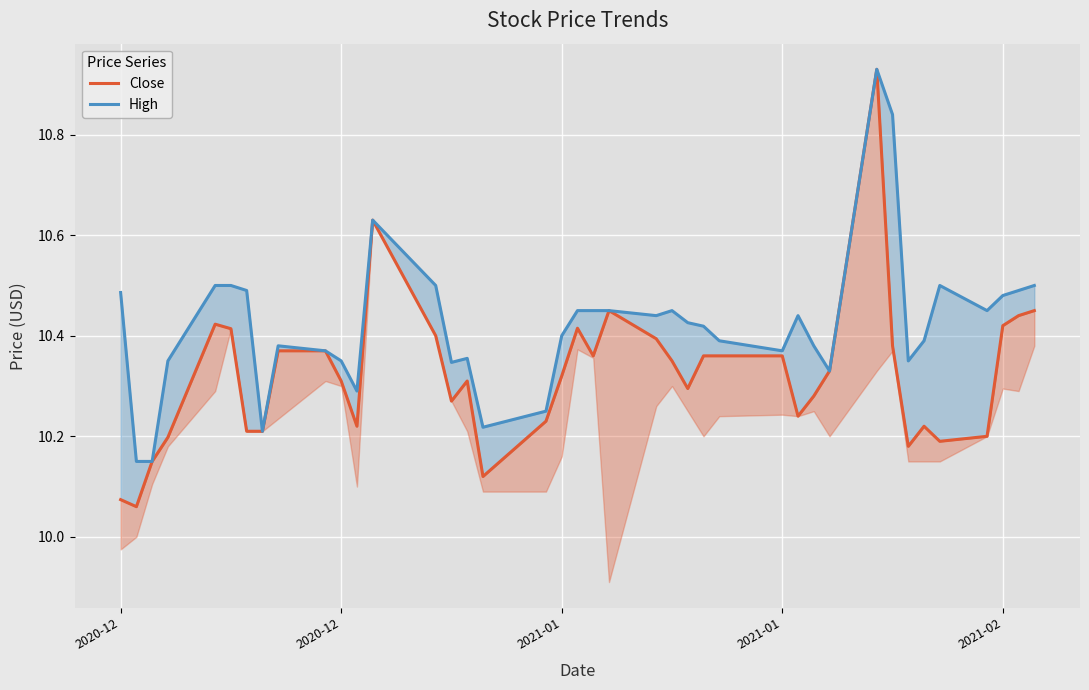

Reading left to right, transcribe all the data shown in this chart.

Close: 10.1	10.1	10.1	10.2	10.4	10.4	10.2	10.2	10.4	10.4	10.3	10.2	10.6	10.4	10.3	10.3	10.1	10.2	10.3	10.4	10.4	10.4	10.4	10.4	10.3	10.4	10.4	10.4	10.2	10.3	10.3	10.9	10.4	10.2	10.2	10.2	10.2	10.4	10.4	10.4
High: 10.5	10.1	10.1	10.4	10.5	10.5	10.5	10.2	10.4	10.4	10.4	10.3	10.6	10.5	10.3	10.4	10.2	10.2	10.4	10.4	10.4	10.4	10.4	10.4	10.4	10.4	10.4	10.4	10.4	10.4	10.3	10.9	10.8	10.4	10.4	10.5	10.4	10.5	10.5	10.5